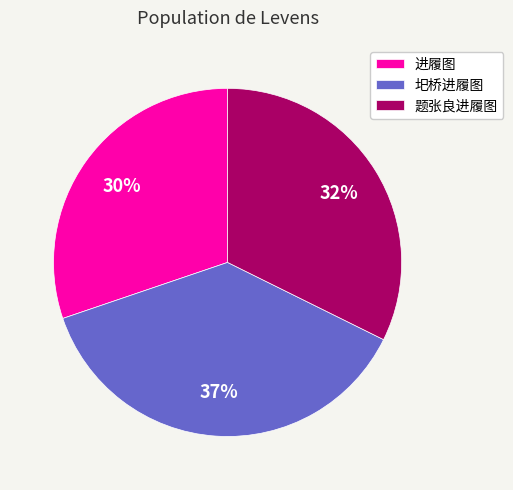

Between 进履图 and 题张良进履图, which is larger?

题张良进履图